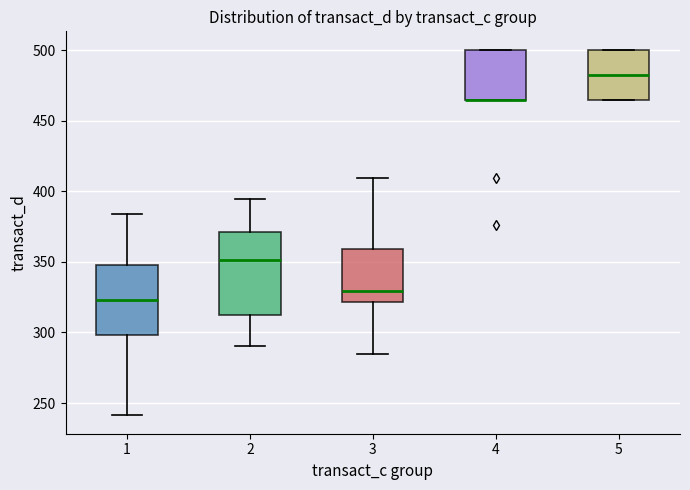

Reading left to right, read every box against the y-axis: the position of its median line, the range the box covers, and the ends of its whiskers. The values are not printed on the chart, so give them approximately, as read against the axis.

1: median 325, box 300 to 350, whiskers 240 to 385
2: median 350, box 310 to 370, whiskers 290 to 395
3: median 330, box 320 to 360, whiskers 285 to 410
4: median 465 (drawn on the box's lower edge), box 465 to 500, whiskers 465 to 500
5: median 485, box 465 to 500, whiskers 465 to 500